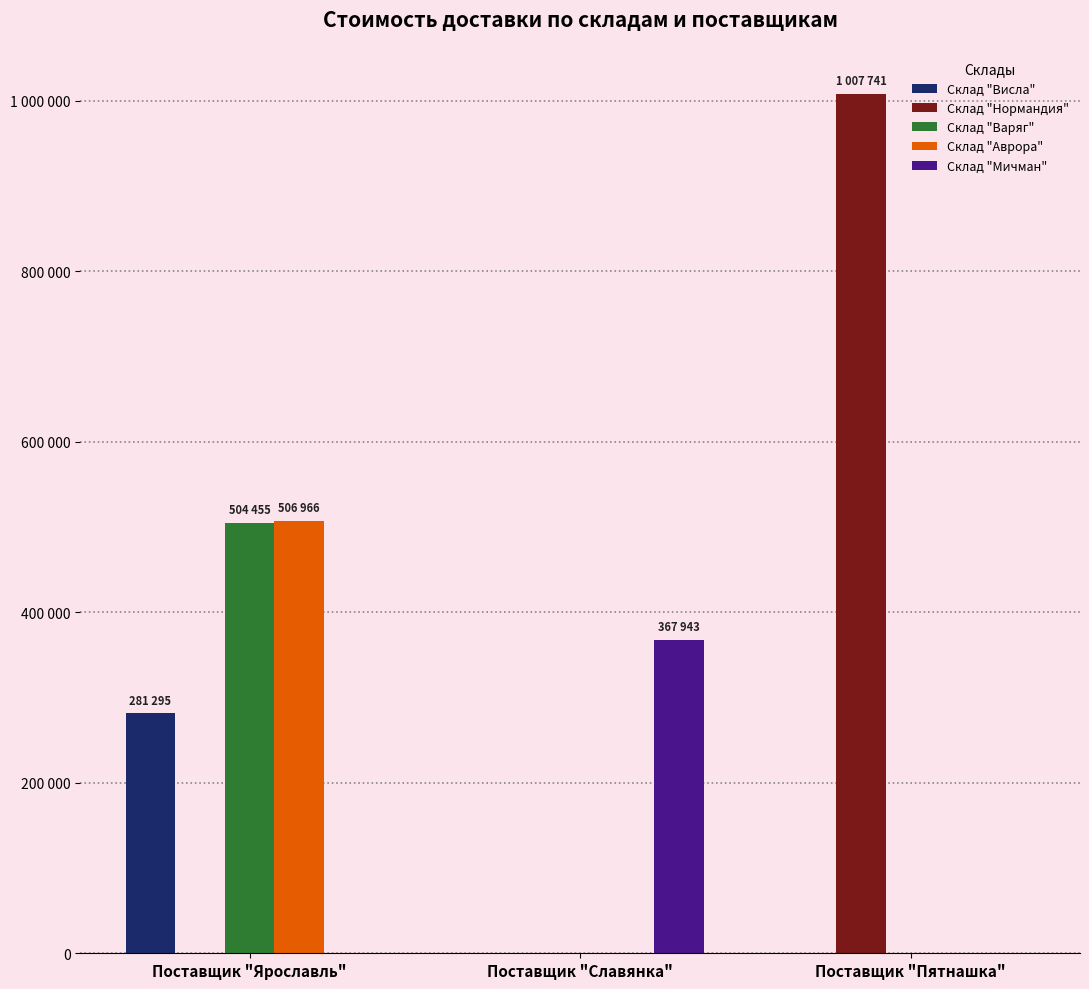

Reading left to right, extract all data points from this chart.

Склад "Висла": 281295	0	0
Склад "Нормандия": 0	0	1007741
Склад "Варяг": 504455	0	0
Склад "Аврора": 506966	0	0
Склад "Мичман": 0	367943	0